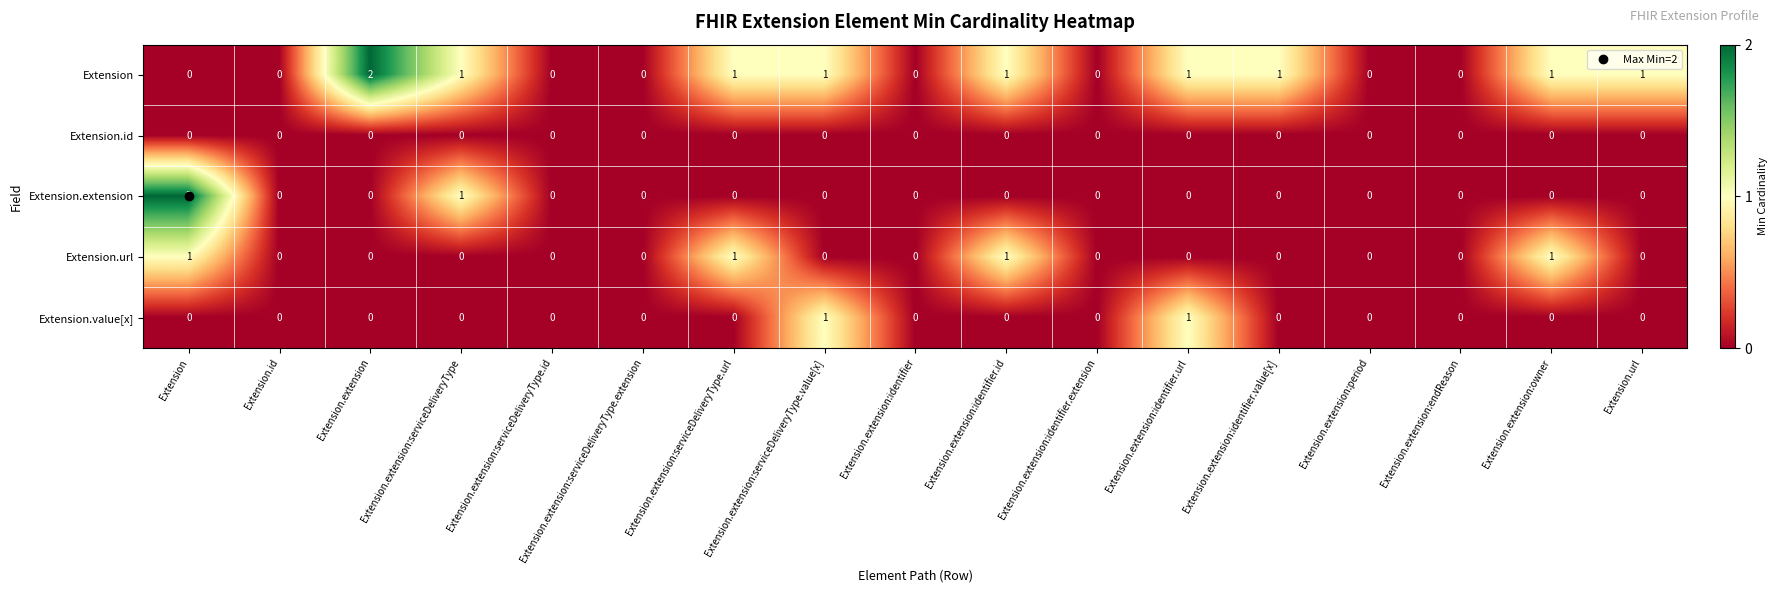

Count the number of data series in this chart.

5